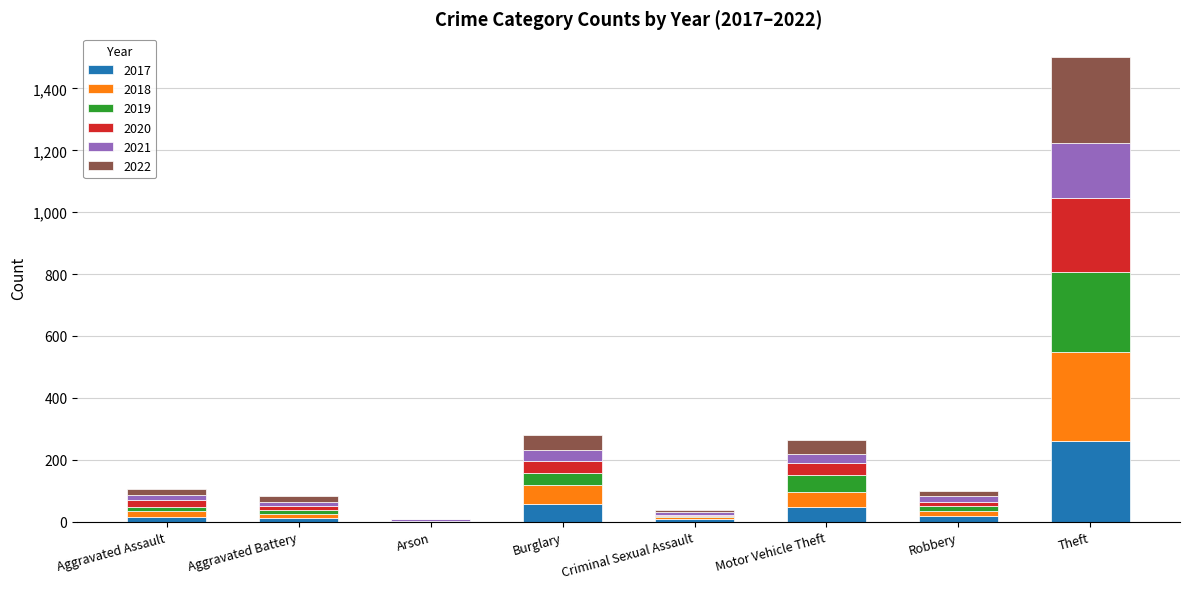

What is the maximum value for 2017?

261